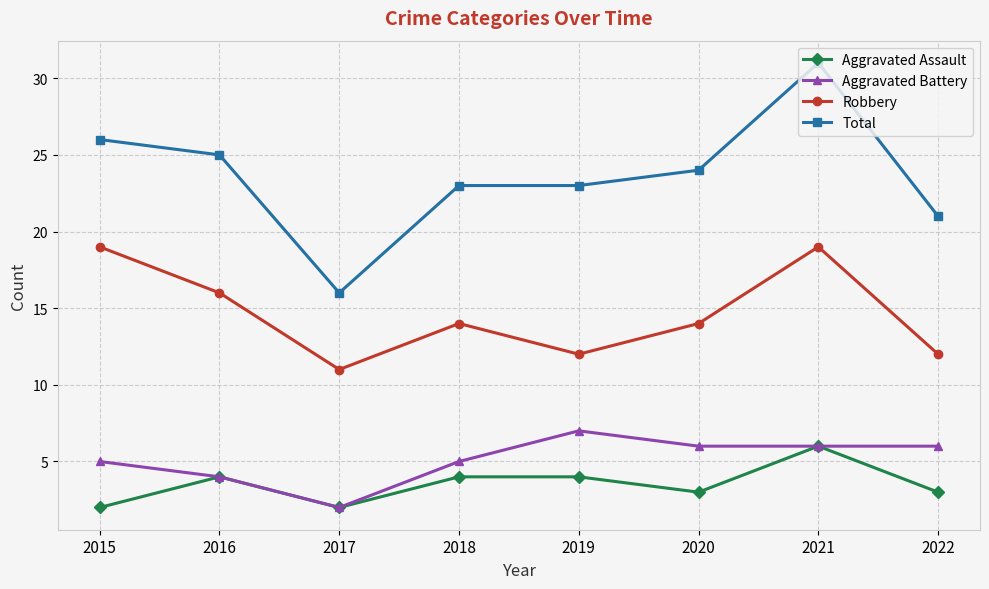

What is the difference between the second highest and second lowest values in the Total series?

5